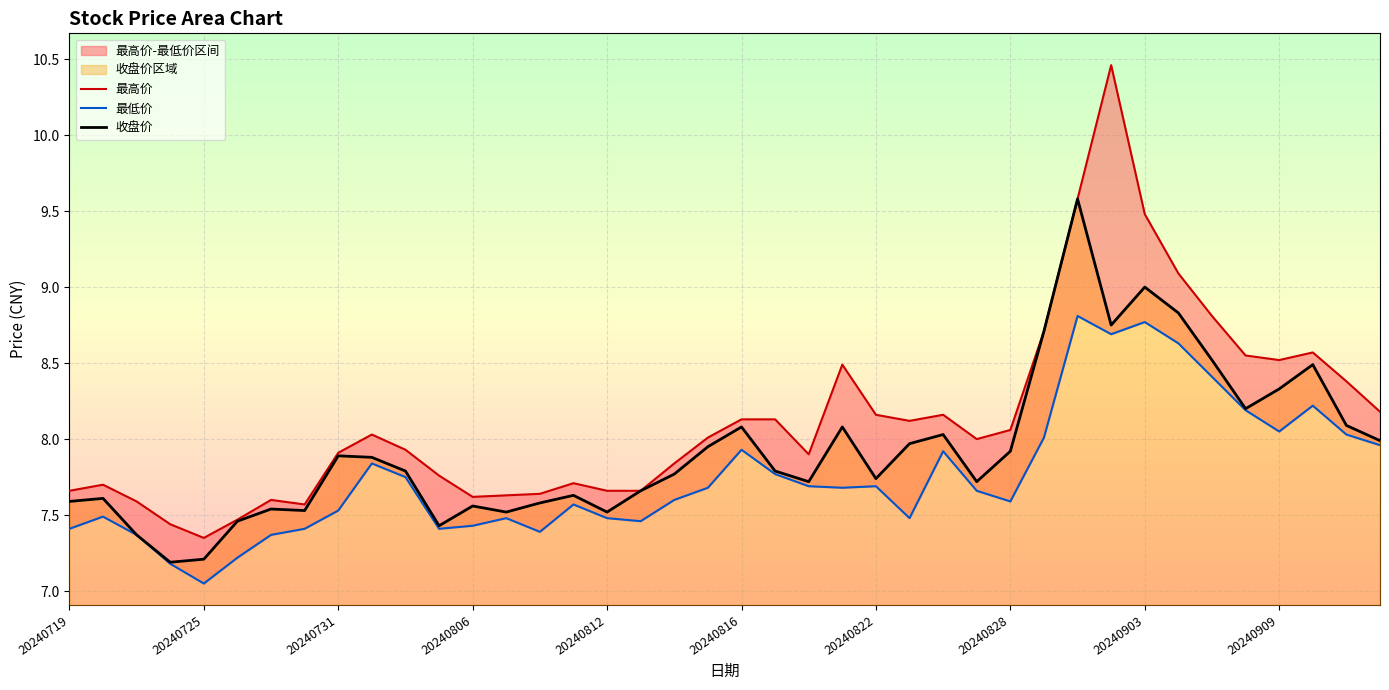

What is the approximate value of 最高价 at 37?

8.6